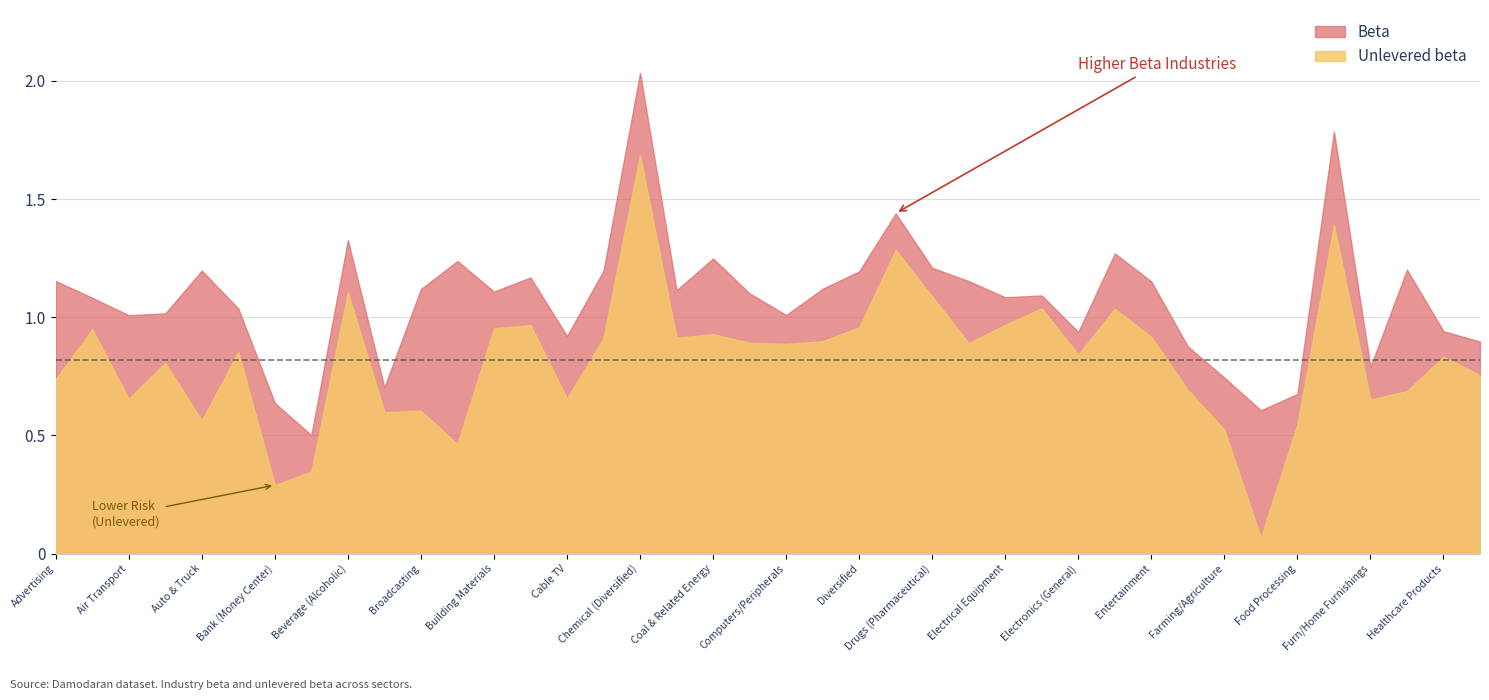

What position from the right is Bank (Money Center)?

34